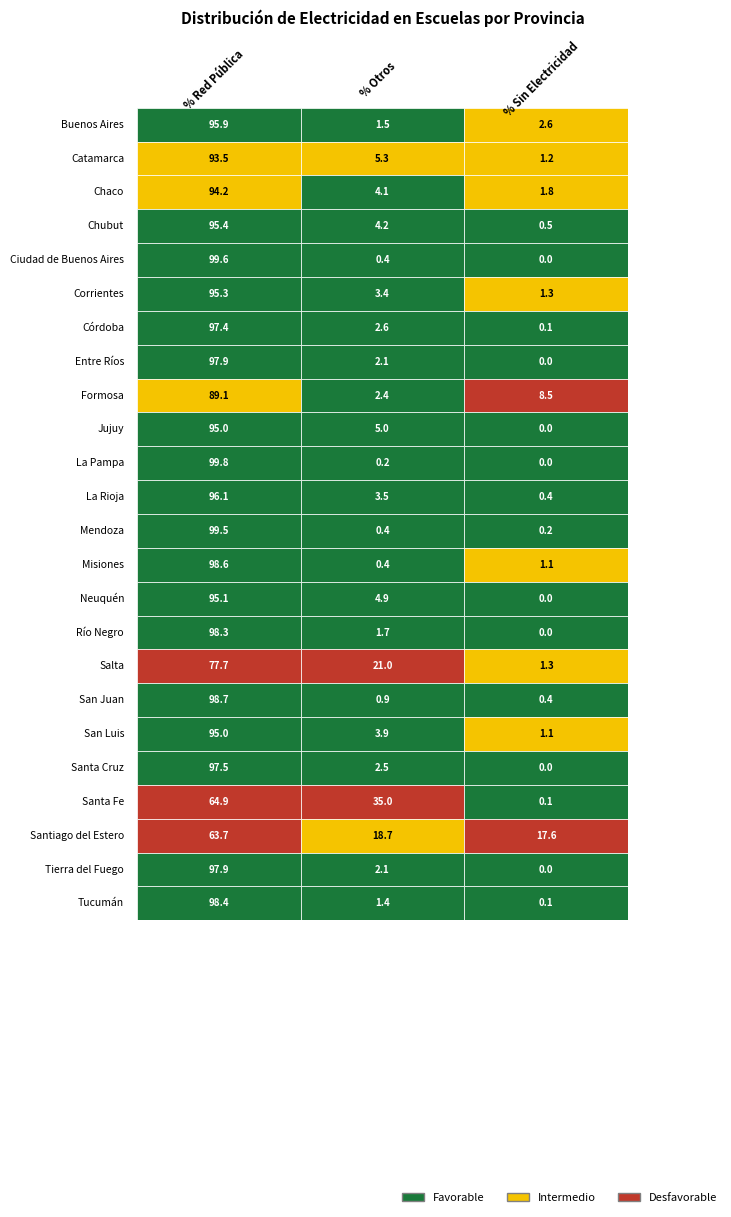

Reading left to right, what are all the values shown in this chart?

porcentaje_escuelas_con_electricidad_red: 95.9	93.5	94.2	95.4	99.6	95.3	97.4	97.9	89.1	95.0	99.8	96.1	99.5	98.6	95.1	98.3	77.7	98.7	95.0	97.5	64.9	63.7	97.9	98.4
porcentaje_escuelas_con_electricidad_otros: 1.5	5.3	4.1	4.2	0.4	3.4	2.6	2.1	2.4	5.0	0.2	3.5	0.4	0.4	4.9	1.7	21.0	0.9	3.9	2.5	35.0	18.7	2.1	1.4
porcentaje_escuelas_sin_electricidad: 2.6	1.2	1.8	0.5	0.0	1.3	0.1	0.0	8.5	0.0	0.0	0.4	0.2	1.1	0.0	0.0	1.3	0.4	1.1	0.0	0.1	17.6	0.0	0.1